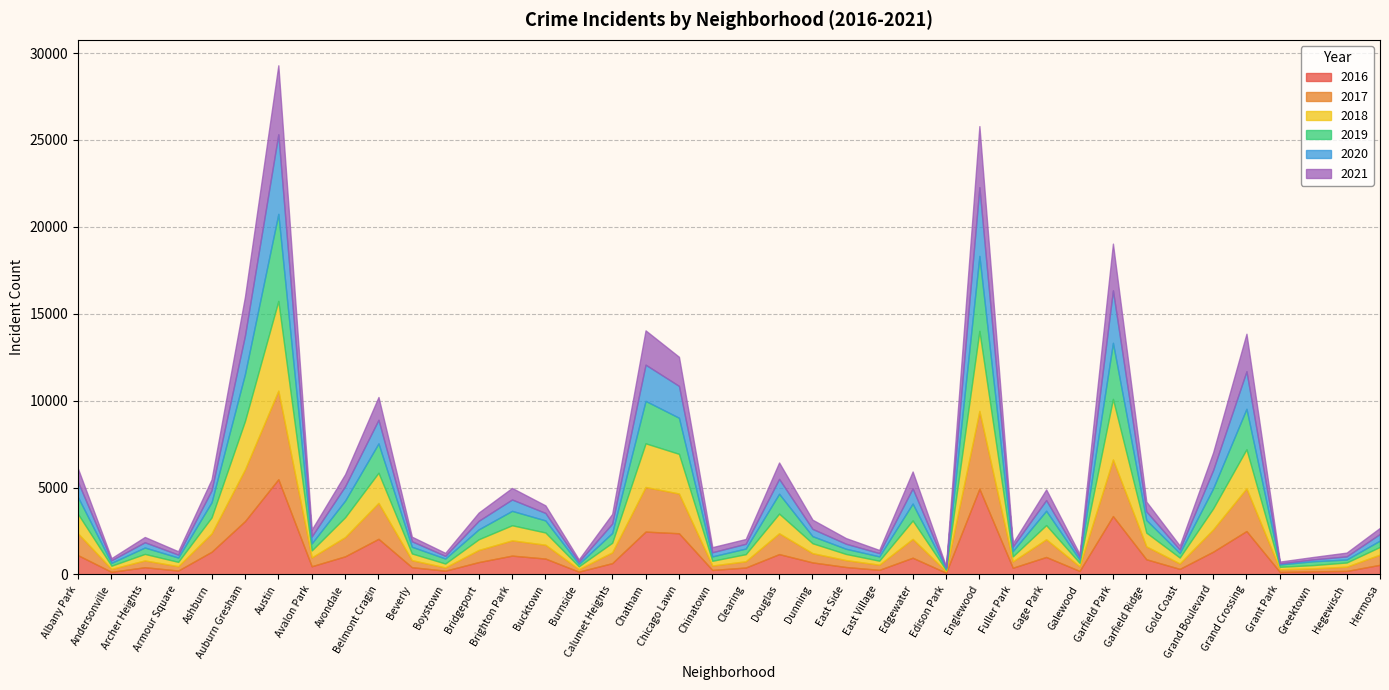

Does the chart display data point markers on the line(s)?

No